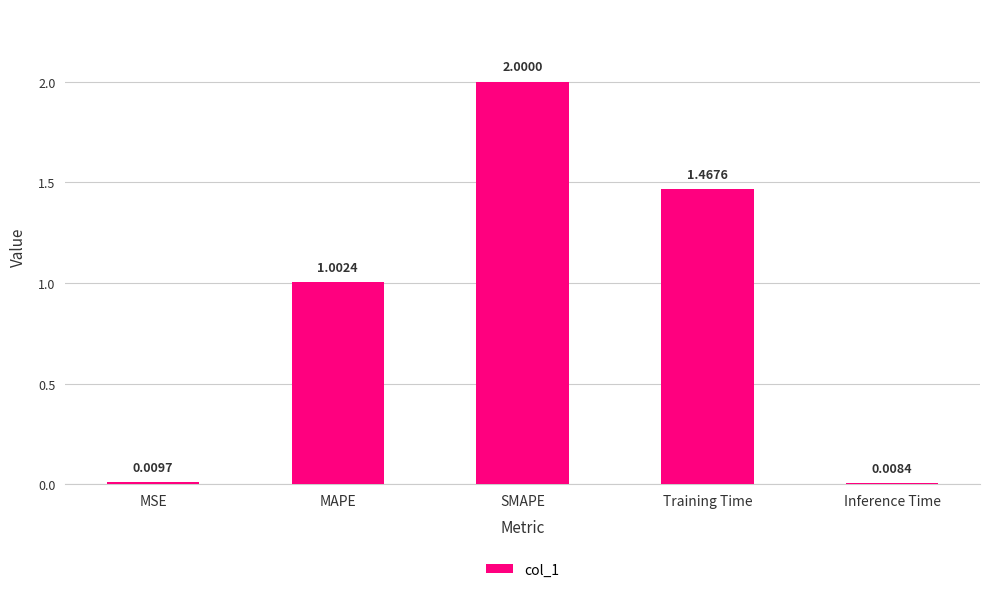

Rank the categories by value from lowest to highest.

Inference Time, MSE, MAPE, Training Time, SMAPE